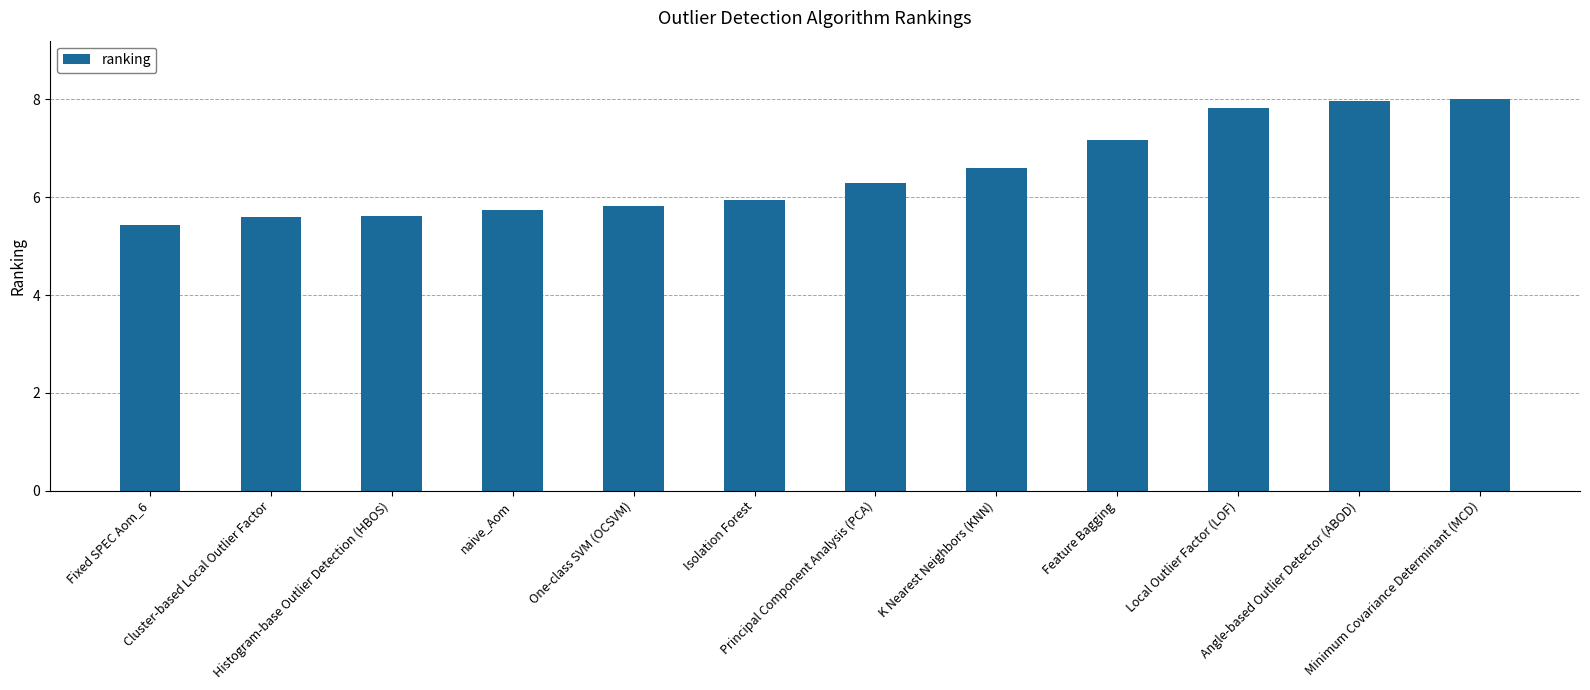

Are the bars grouped side by side (vs. stacked)?

No